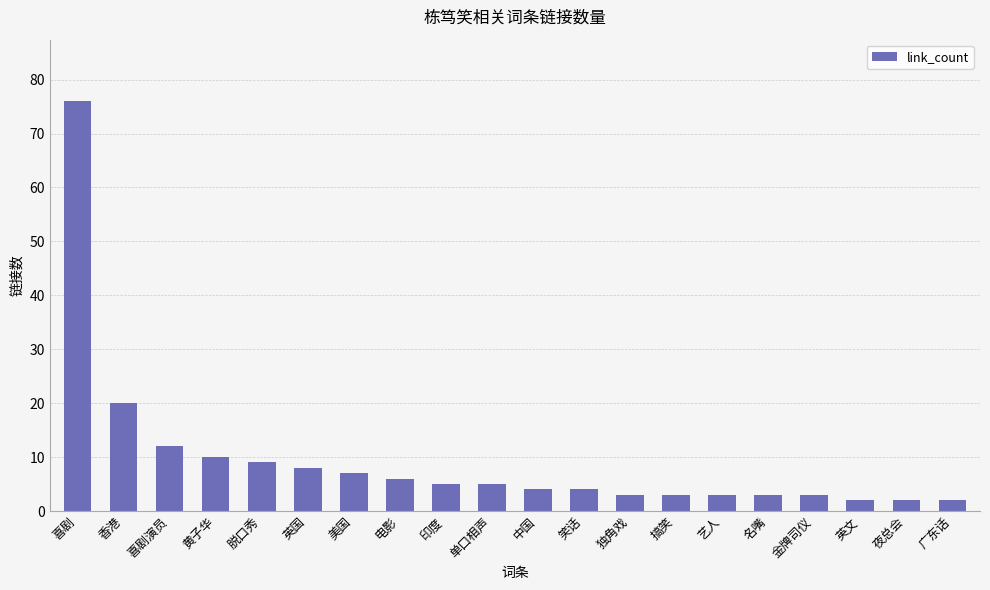

What is the minimum value shown in the chart?

2